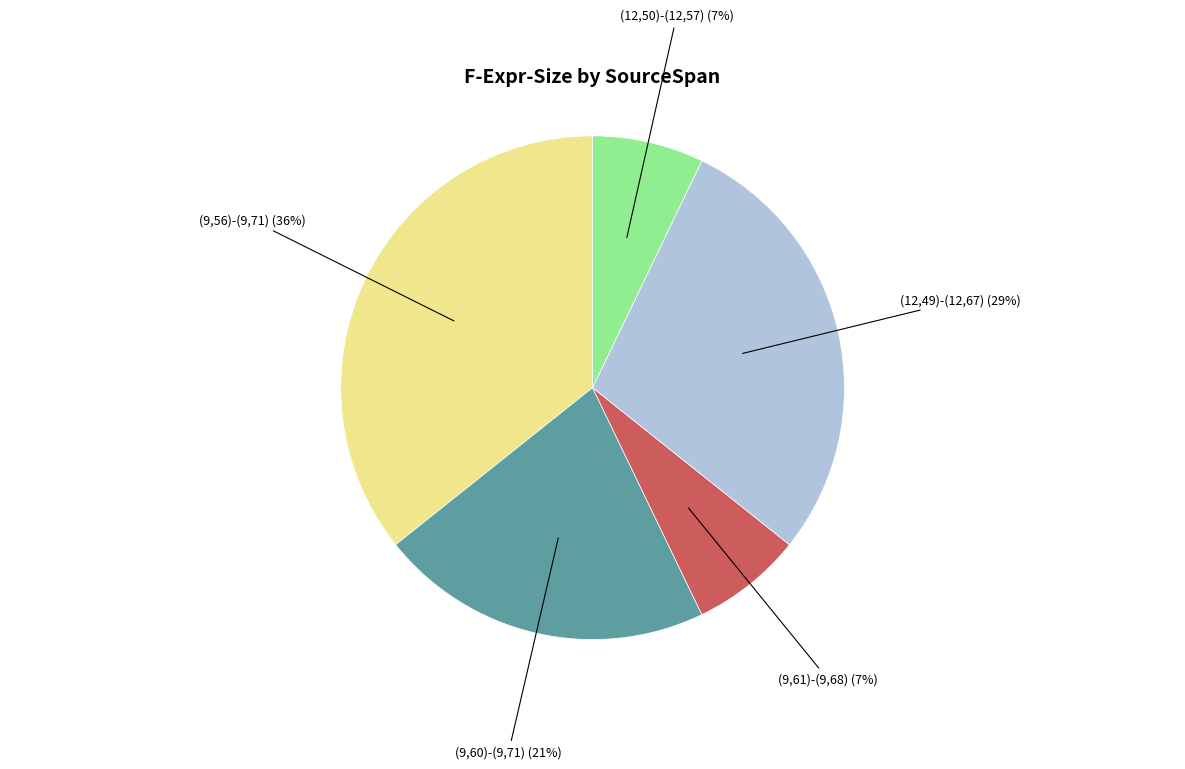

To the nearest percent, what is the difference between the largest and smallest slice percentages?

29%